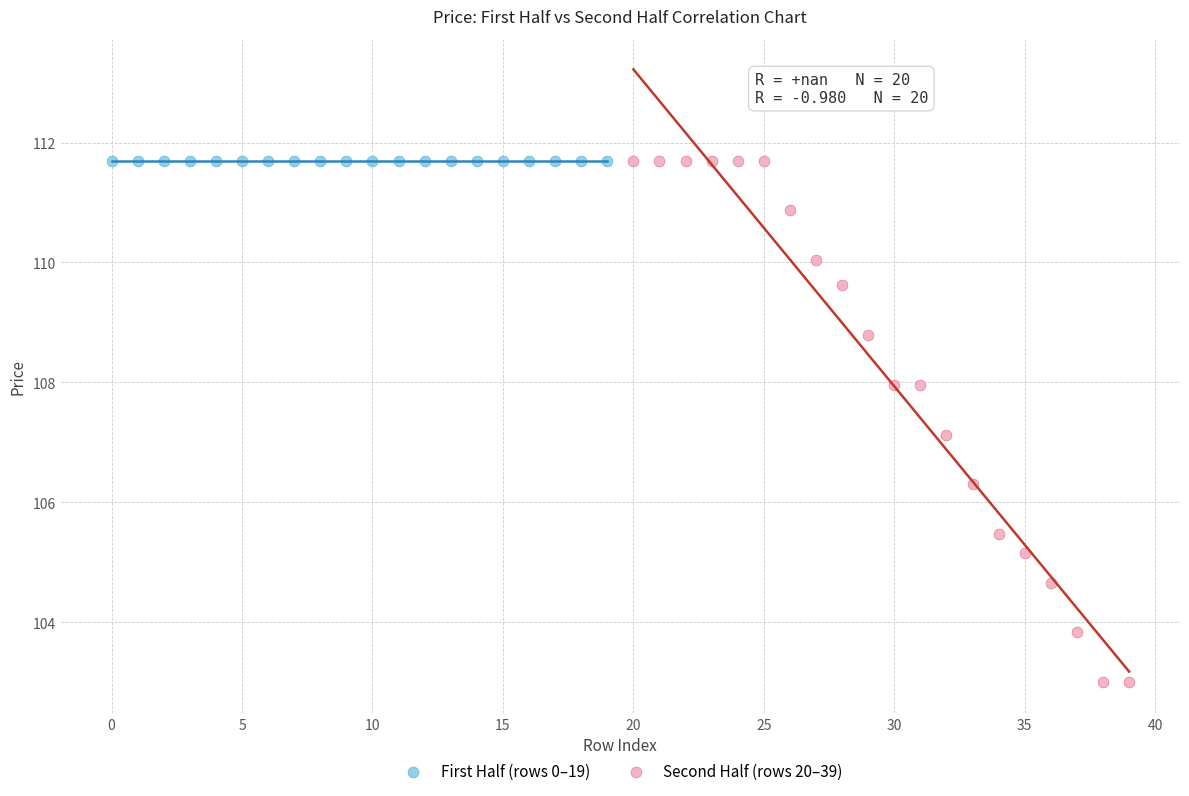

Which series reaches the minimum Y coordinate?

Second Half (rows 20–39)